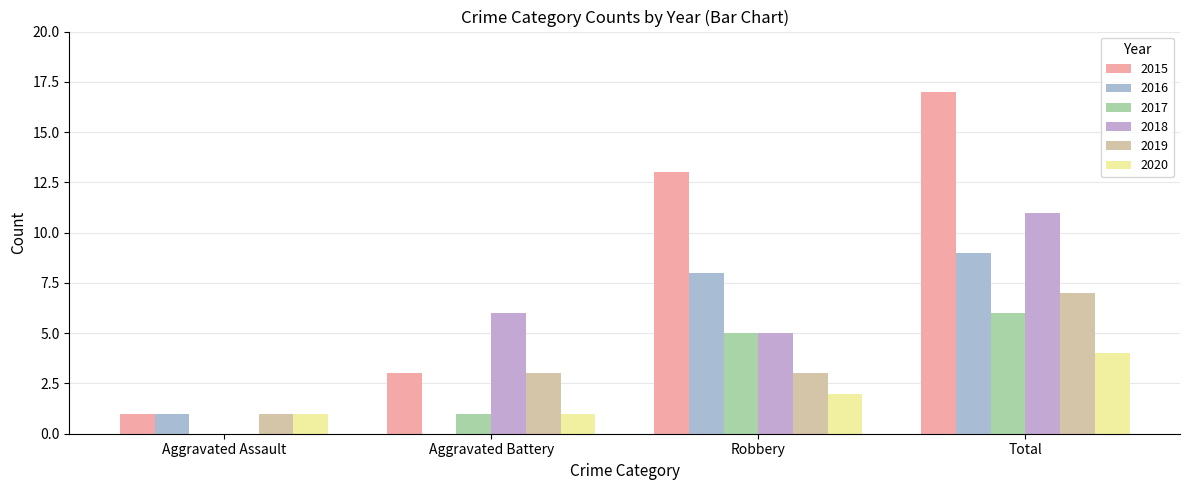

Is it true that 2018 equals 11 at Total?

True